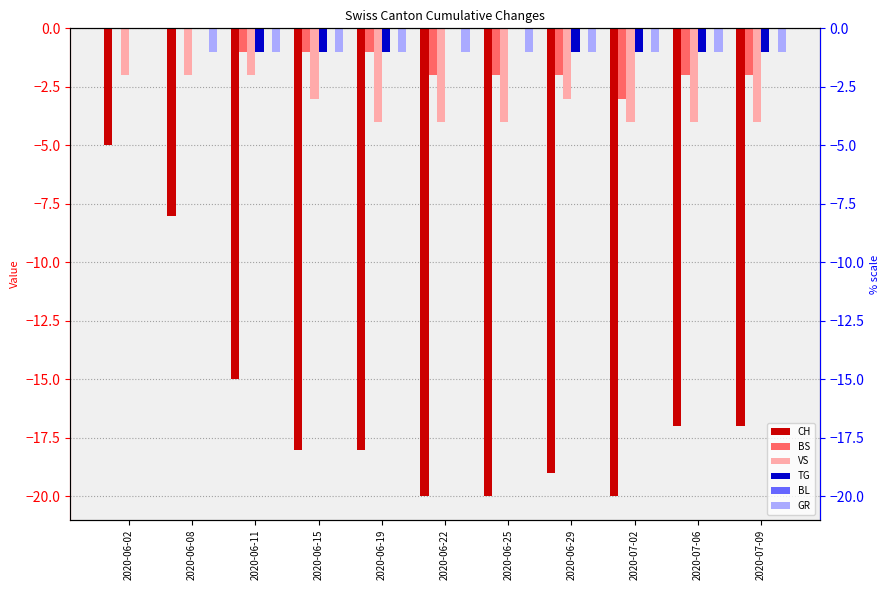

How many bars are there in each group?

6